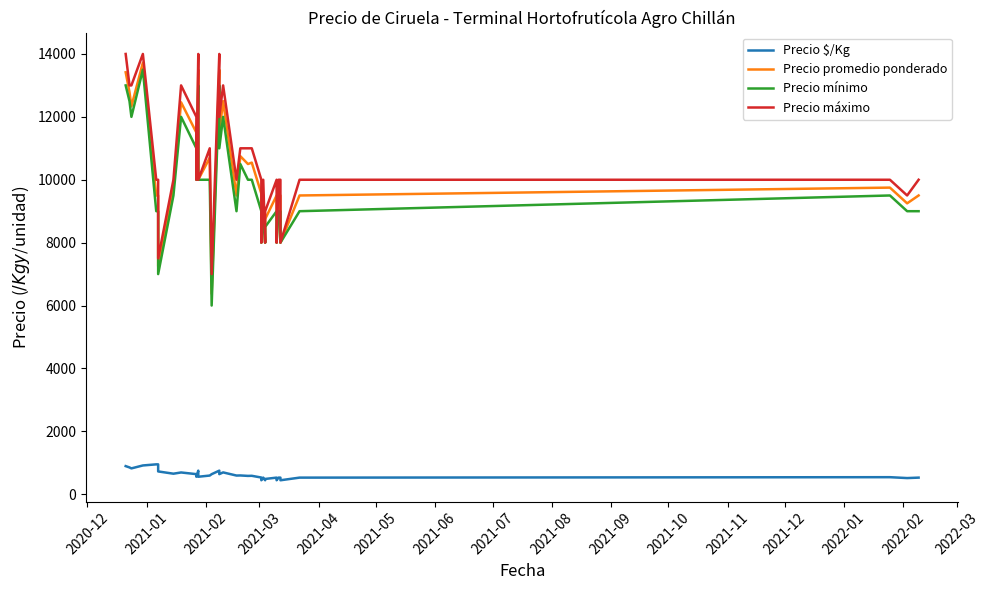

What is the highest value of the Precio promedio ponderado series?

13722